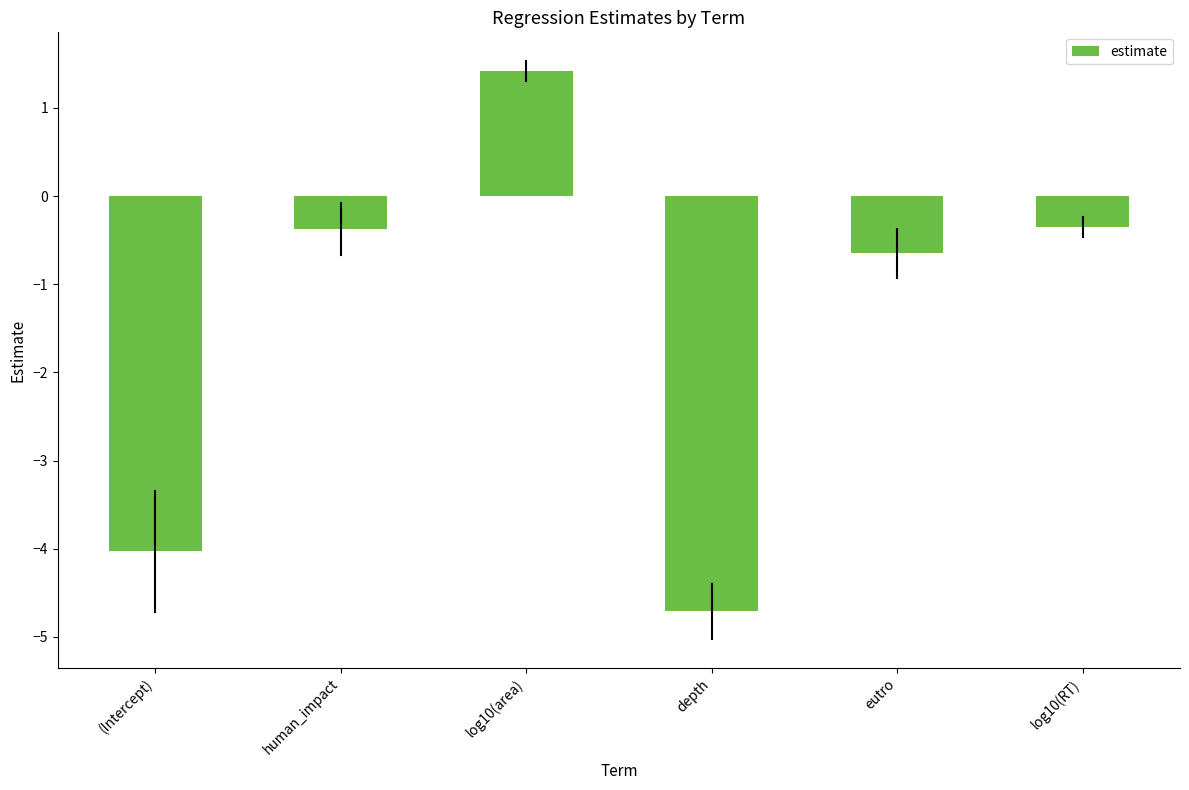

The value at eutro is -1.0. True or false?

False